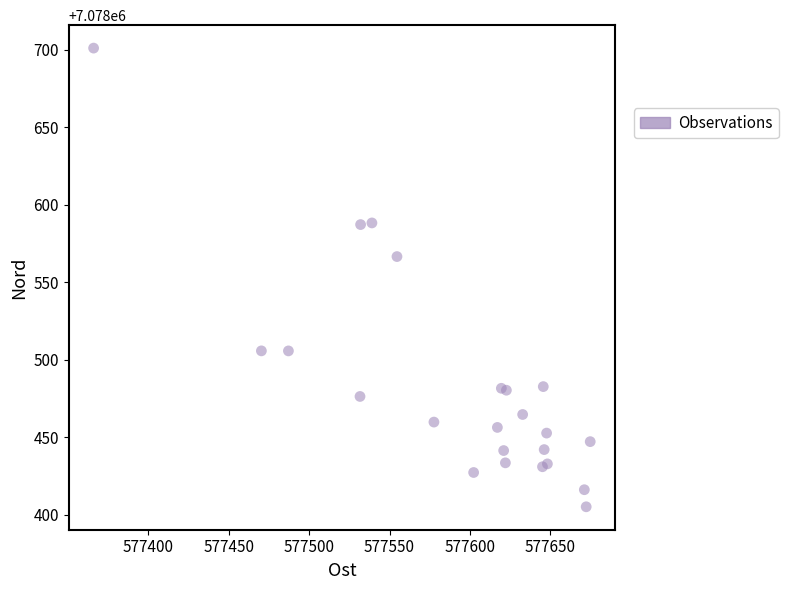

What Y value in the scatter plot is closest to 7078553?

7078566.6